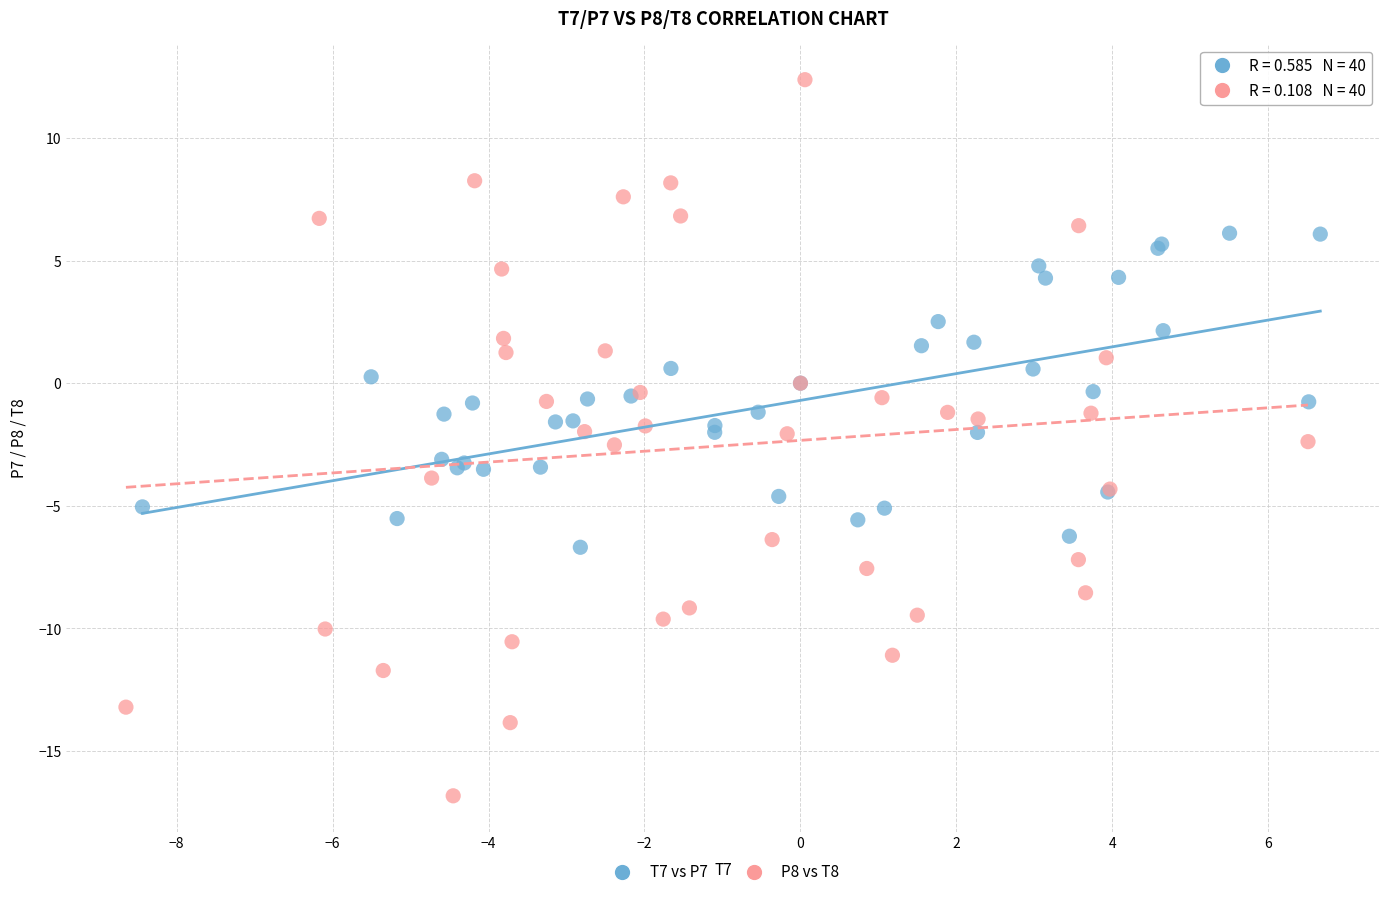

Which series has the largest Y range (max minus min)?

P8 vs T8